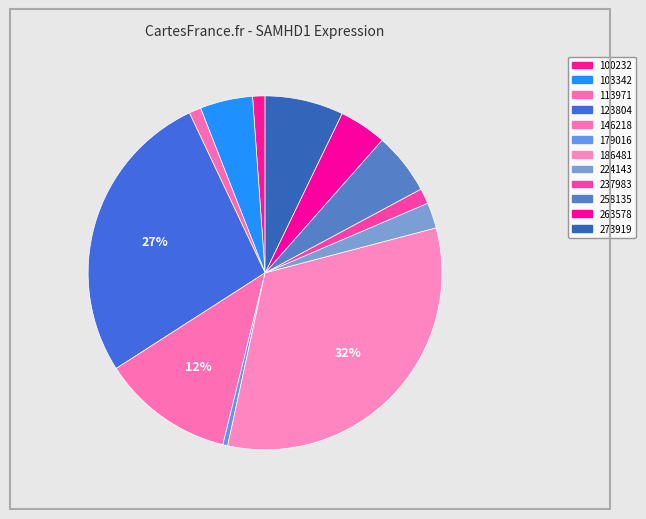

True or false: 179016 accounts for 12% of the total.

False